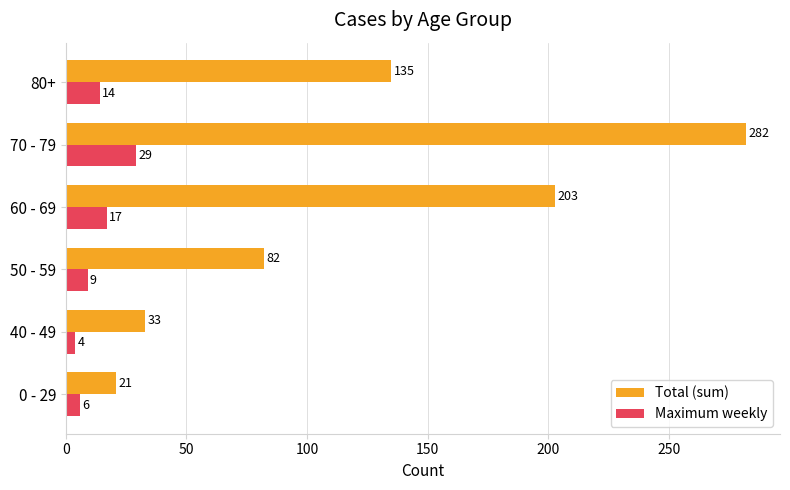

How many values in the Maximum weekly series are below 14?

3